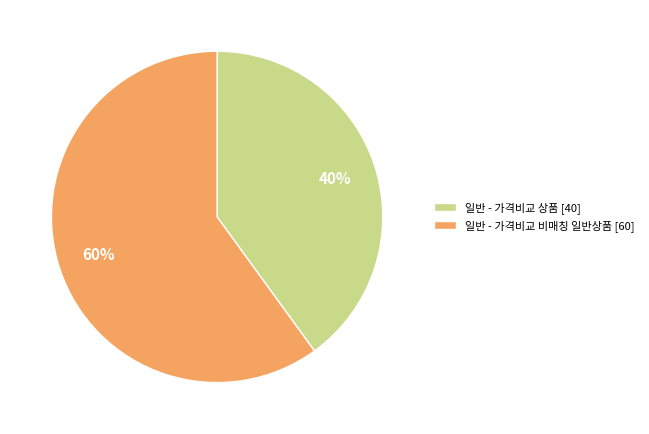

What is the ratio of the value at 일반 - 가격비교 상품 [40] to the value at 일반 - 가격비교 비매칭 일반상품 [60]?

0.7